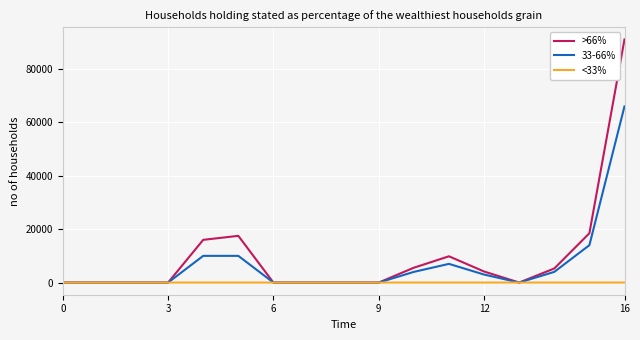

What is the greatest value displayed?

91080.0